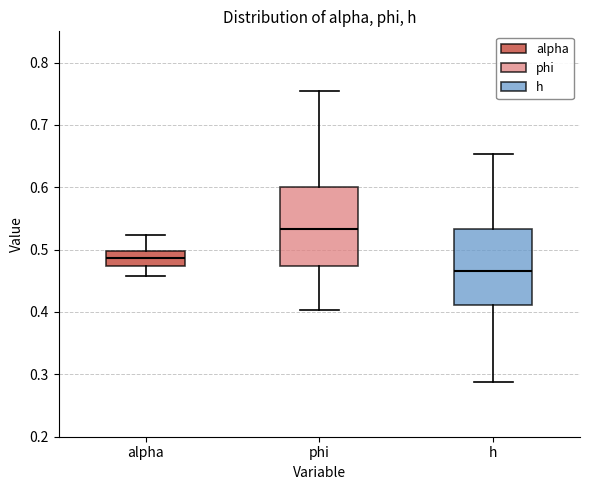

Reading left to right, transcribe this box plot: for each box, give where its median line is, the range the box spans, and where its two whiskers end, as read against the y-axis. The values are not printed on the chart, so give them approximately, as read against the axis.

alpha: median 0.49, box 0.47 to 0.50, whiskers 0.46 to 0.52
phi: median 0.53, box 0.47 to 0.60, whiskers 0.40 to 0.75
h: median 0.47, box 0.41 to 0.53, whiskers 0.29 to 0.65